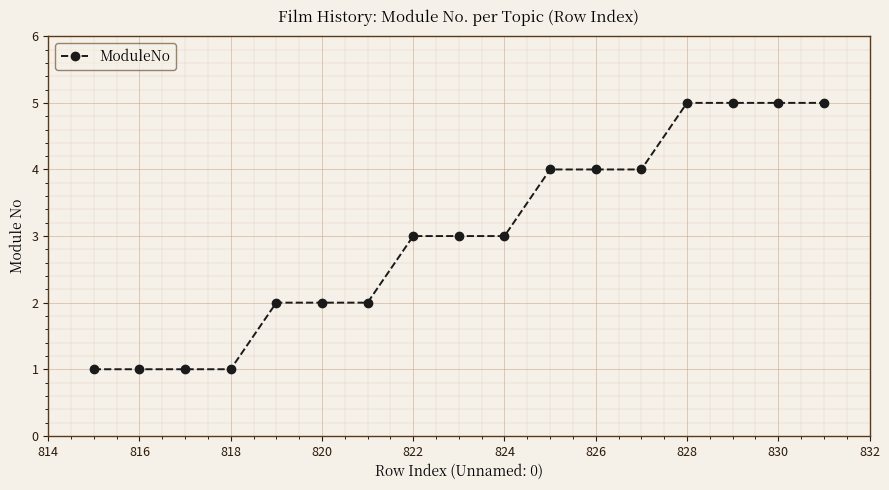

What is the average value?

3